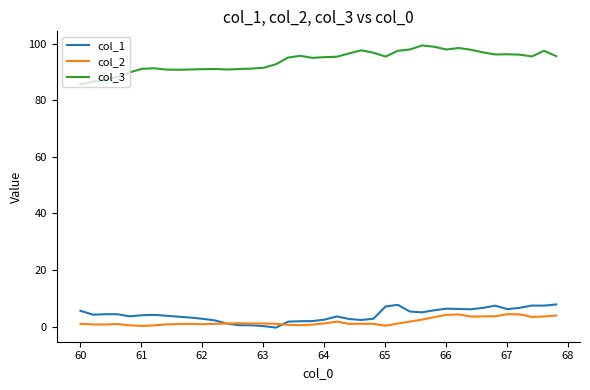

True or false: col_2 and col_3 intersect in this chart.

False